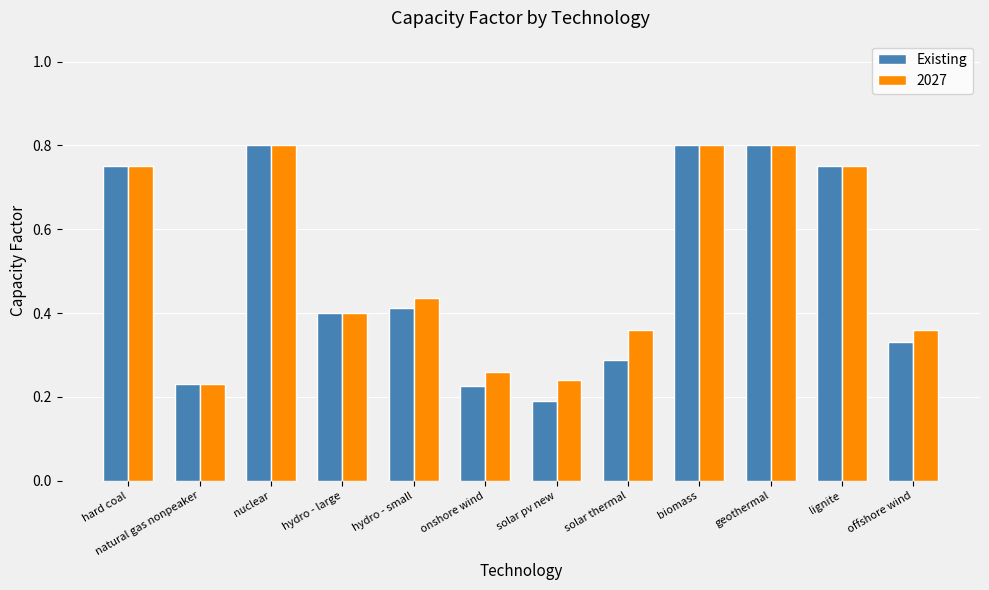

At which category does the chart reach its minimum across all series?

solar pv new